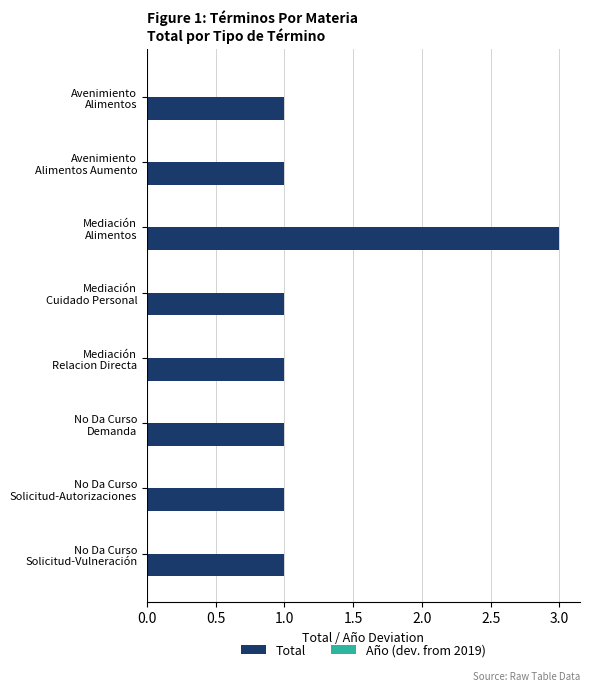

What is the greatest value displayed?

3